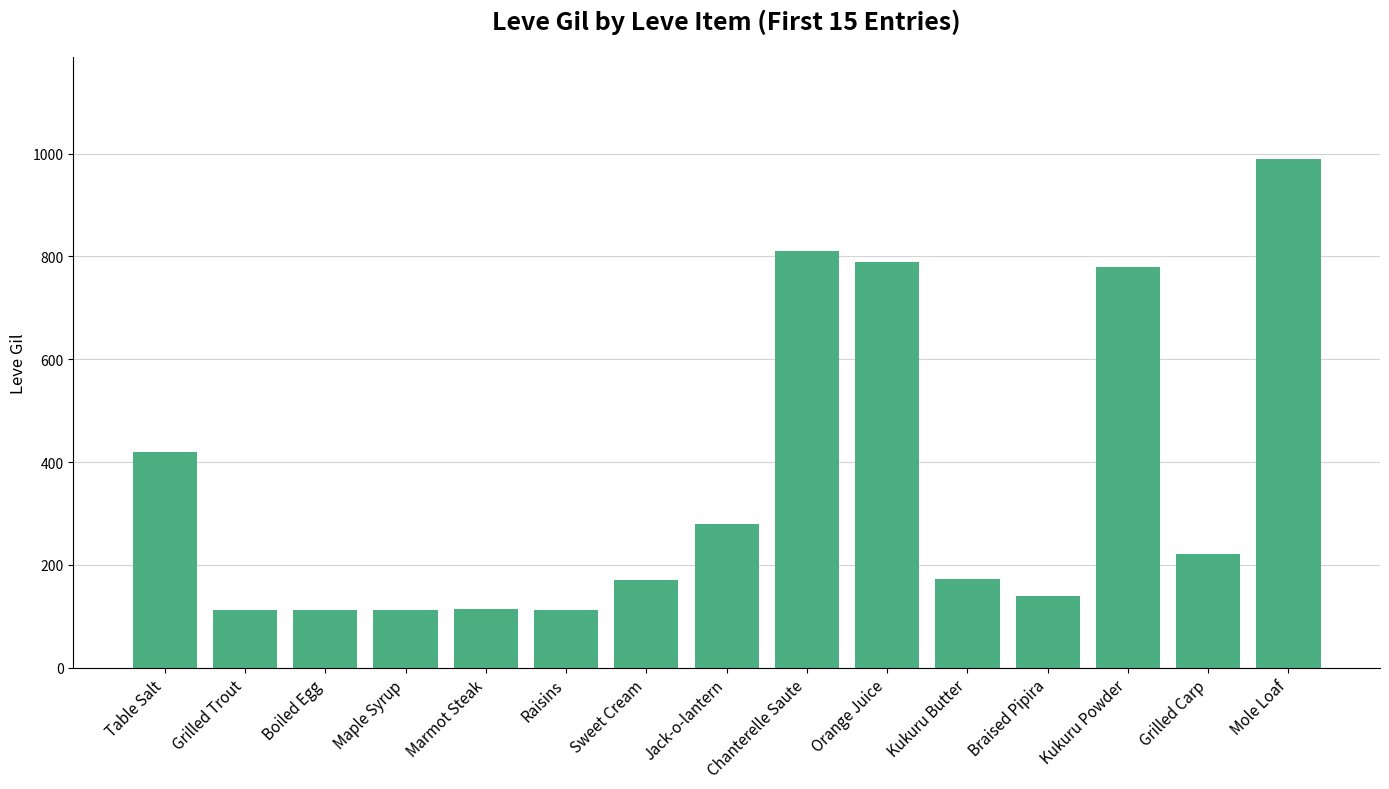

True or false: the data shows 140 at Braised Pipira.

True